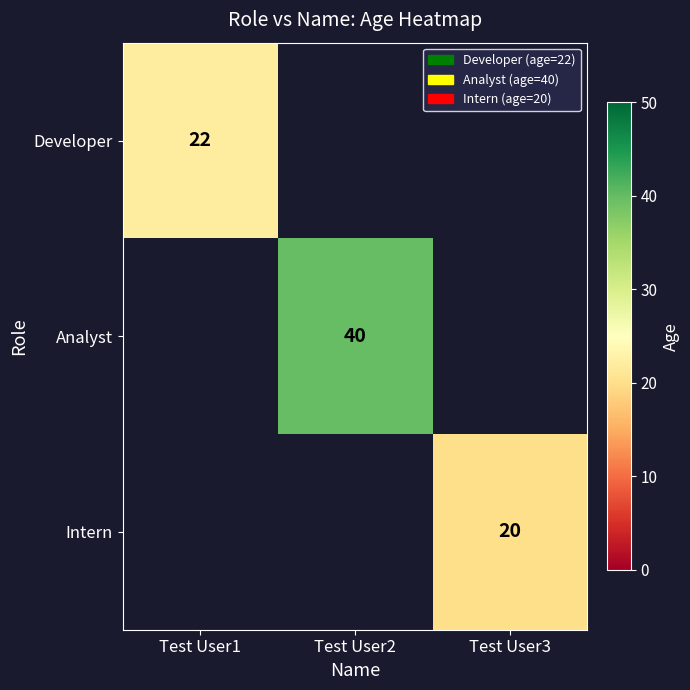

The Developer series shows 39 at Test User1. True or false?

False